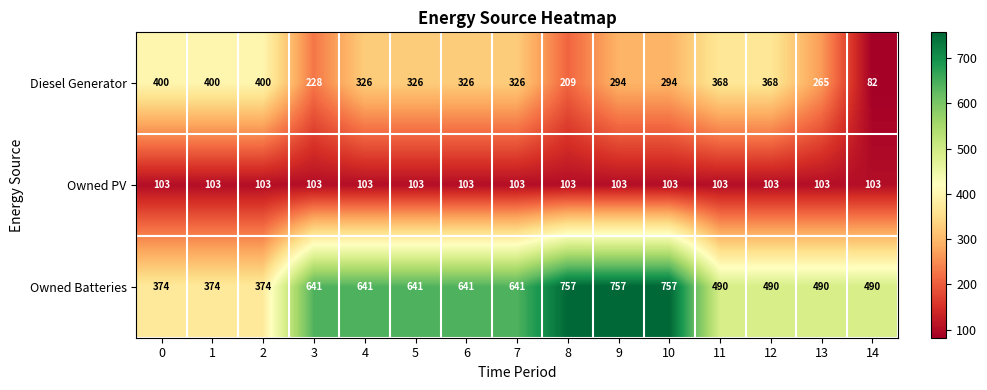

What is the difference between the second highest and minimum values in the Owned Batteries series?

383